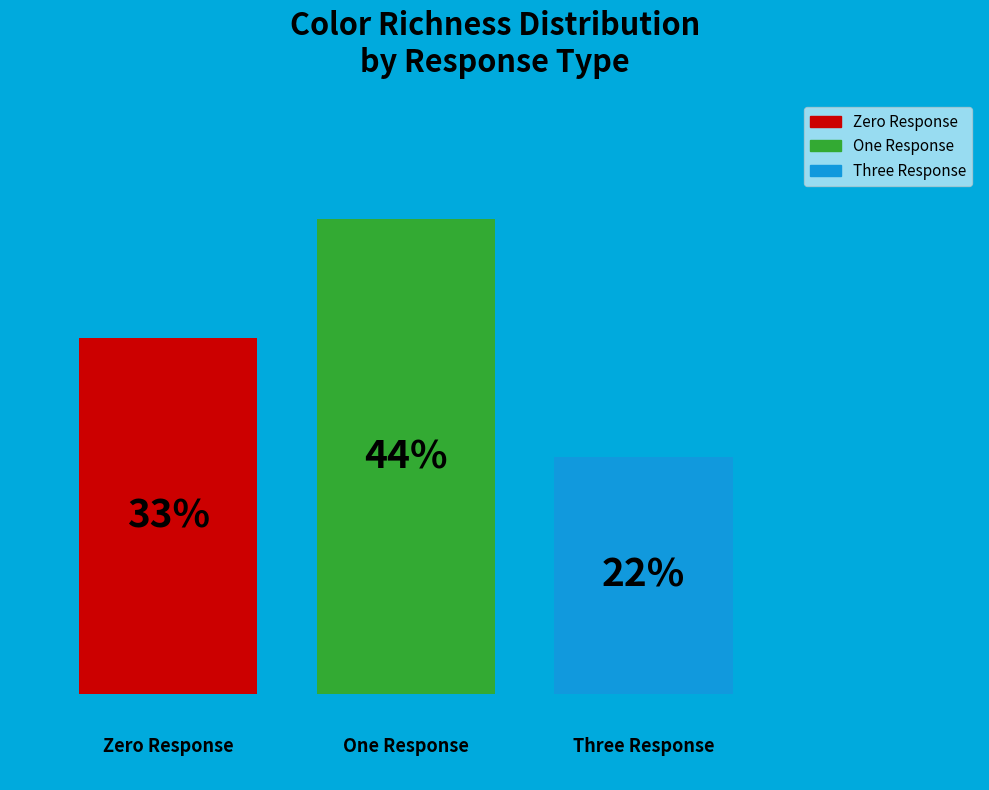

Does the chart contain any negative values?

No